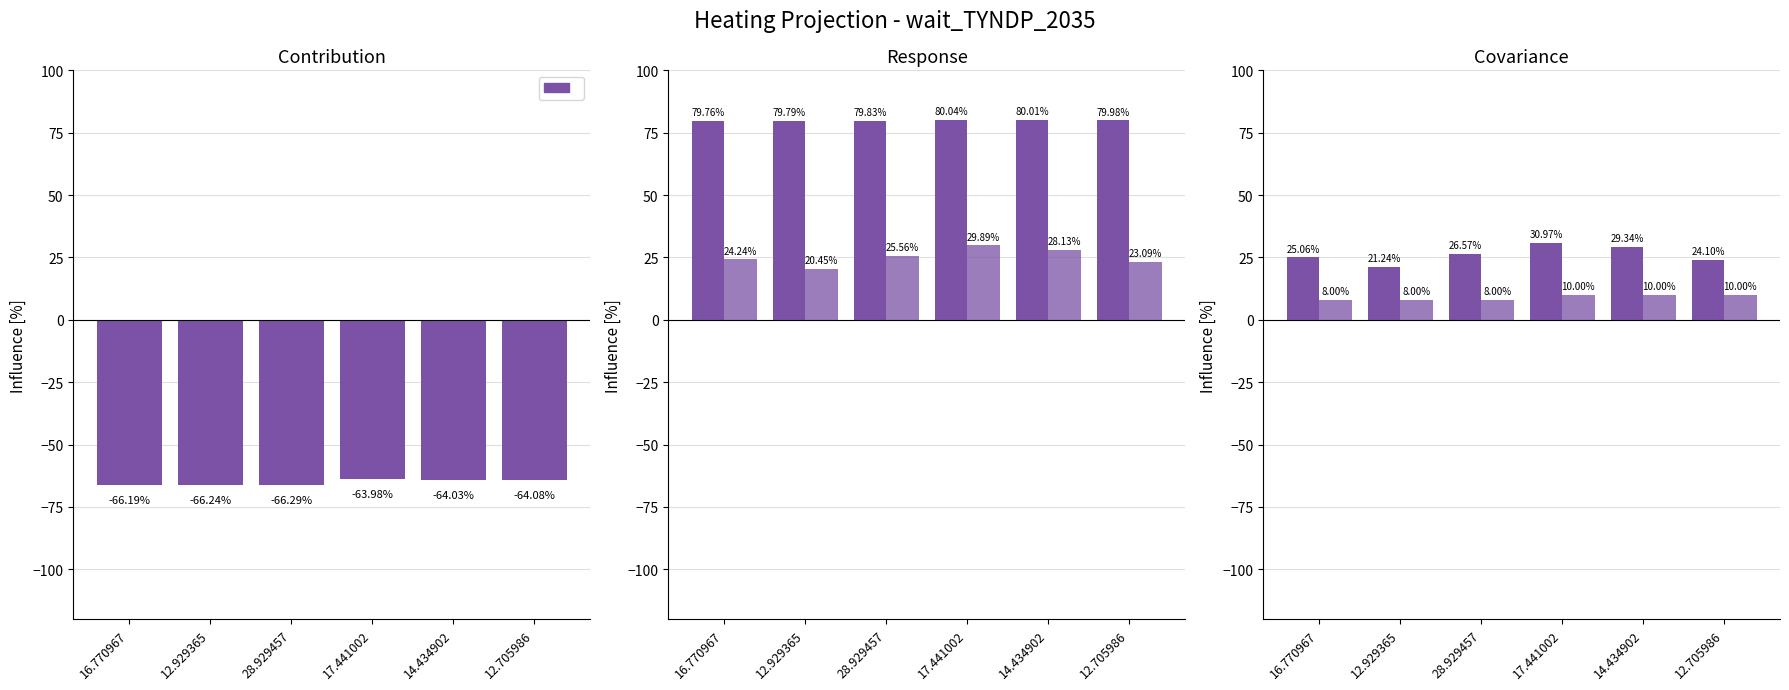

What is the difference between the maximum and second lowest values in the col_10 series?

6.9